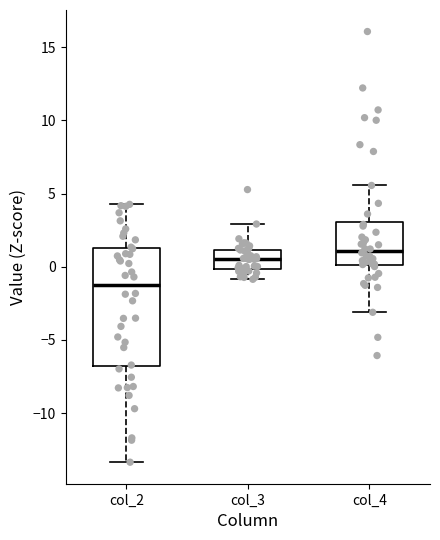

Reading left to right, read every box against the y-axis: the position of its median line, the range the box covers, and the ends of its whiskers. The values are not printed on the chart, so give them approximately, as read against the axis.

col_2: median -1.5, box -7.0 to 1.5, whiskers -13.5 to 4.5
col_3: median 0.5, box 0.0 to 1.0, whiskers -1.0 to 3.0
col_4: median 1.0, box 0.0 to 3.0, whiskers -3.0 to 5.5